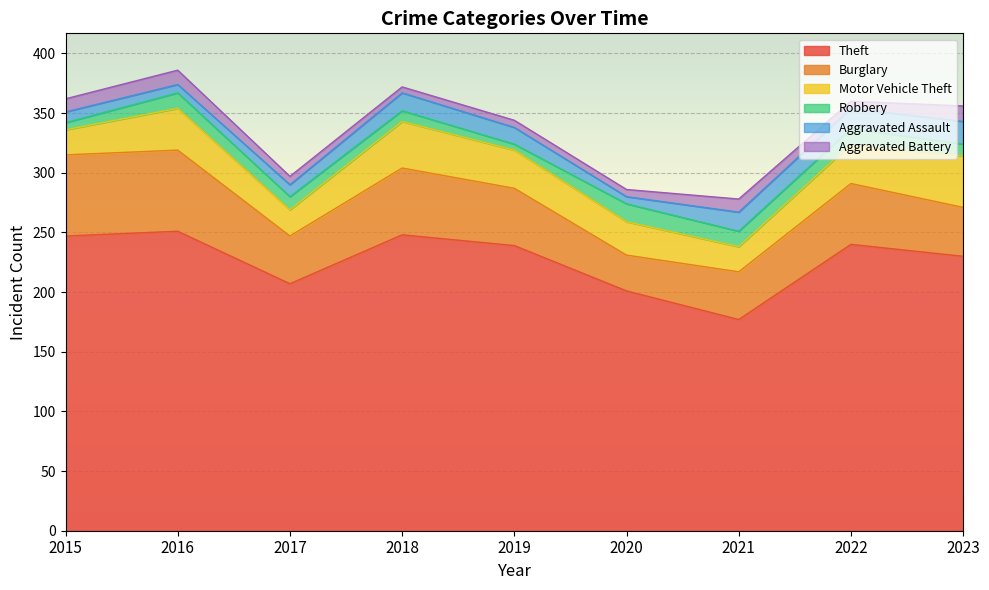

How many Aggravated Battery values are between 6 and 11?

6